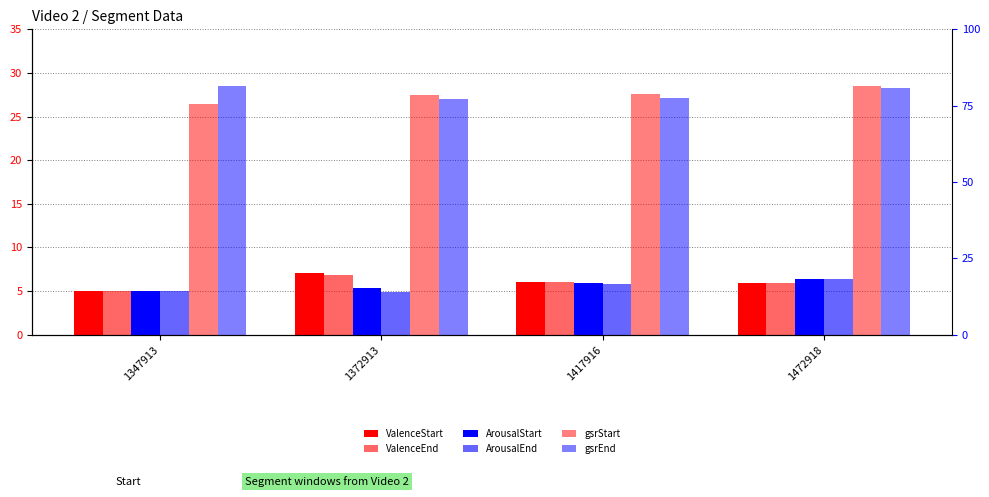

How many bars are there in each group?

6